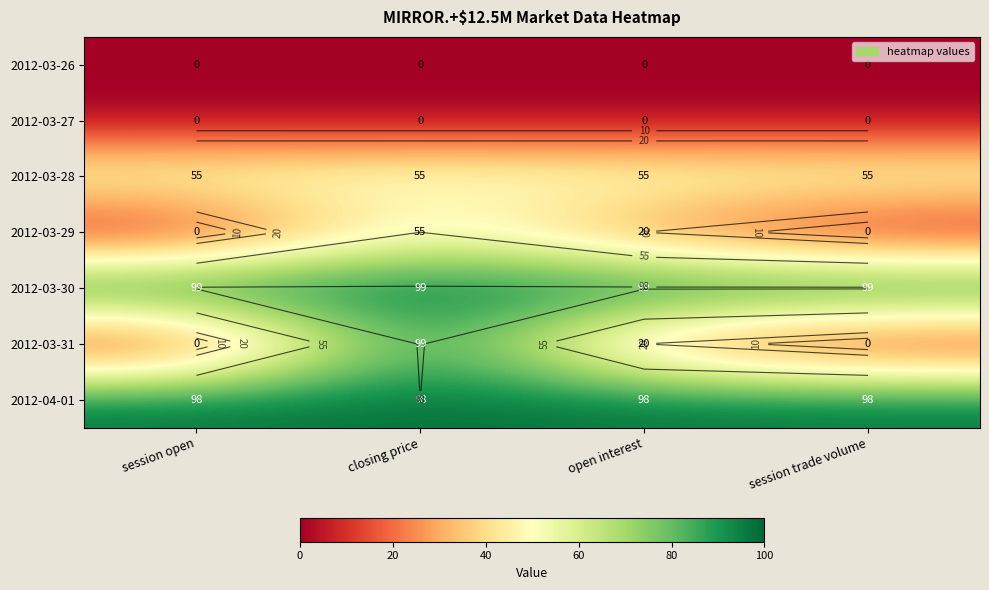

Which has a higher value, closing price or session trade volume?

closing price